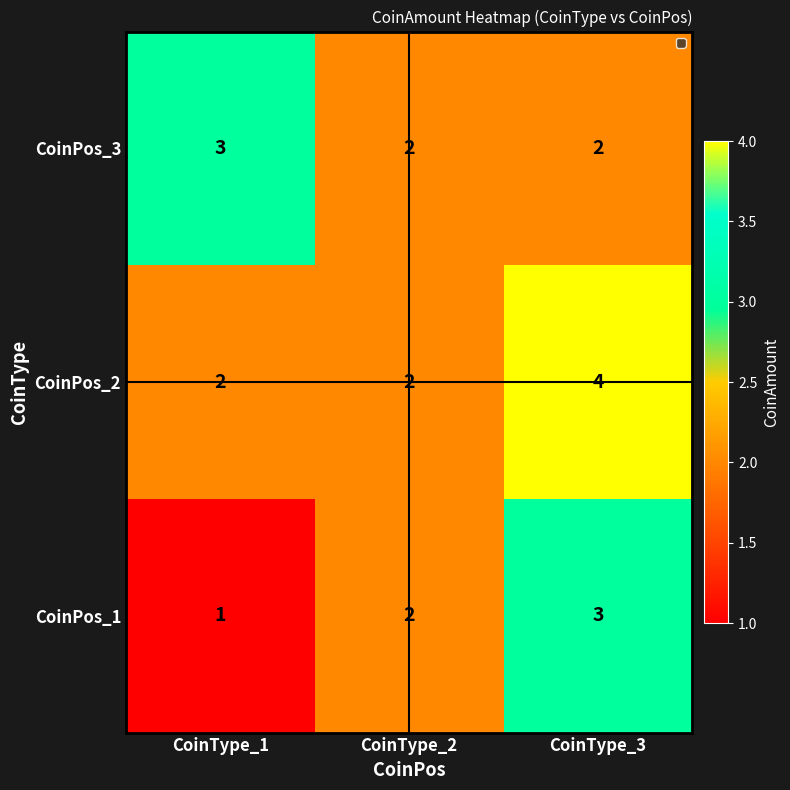

At which category does the chart reach its minimum across all series?

CoinType_1